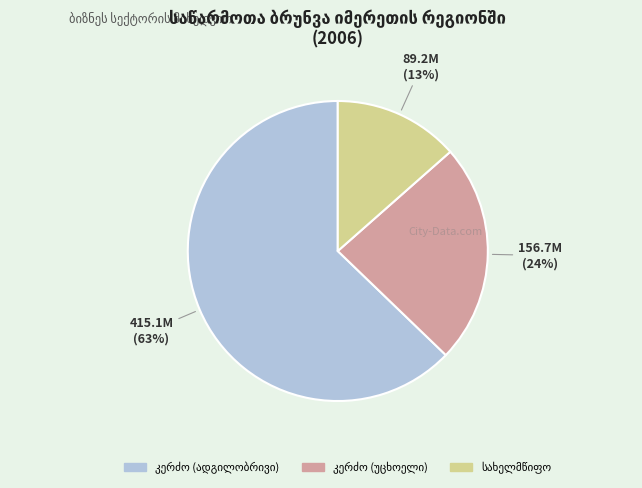

To the nearest percent, what is the average slice percentage?

33%